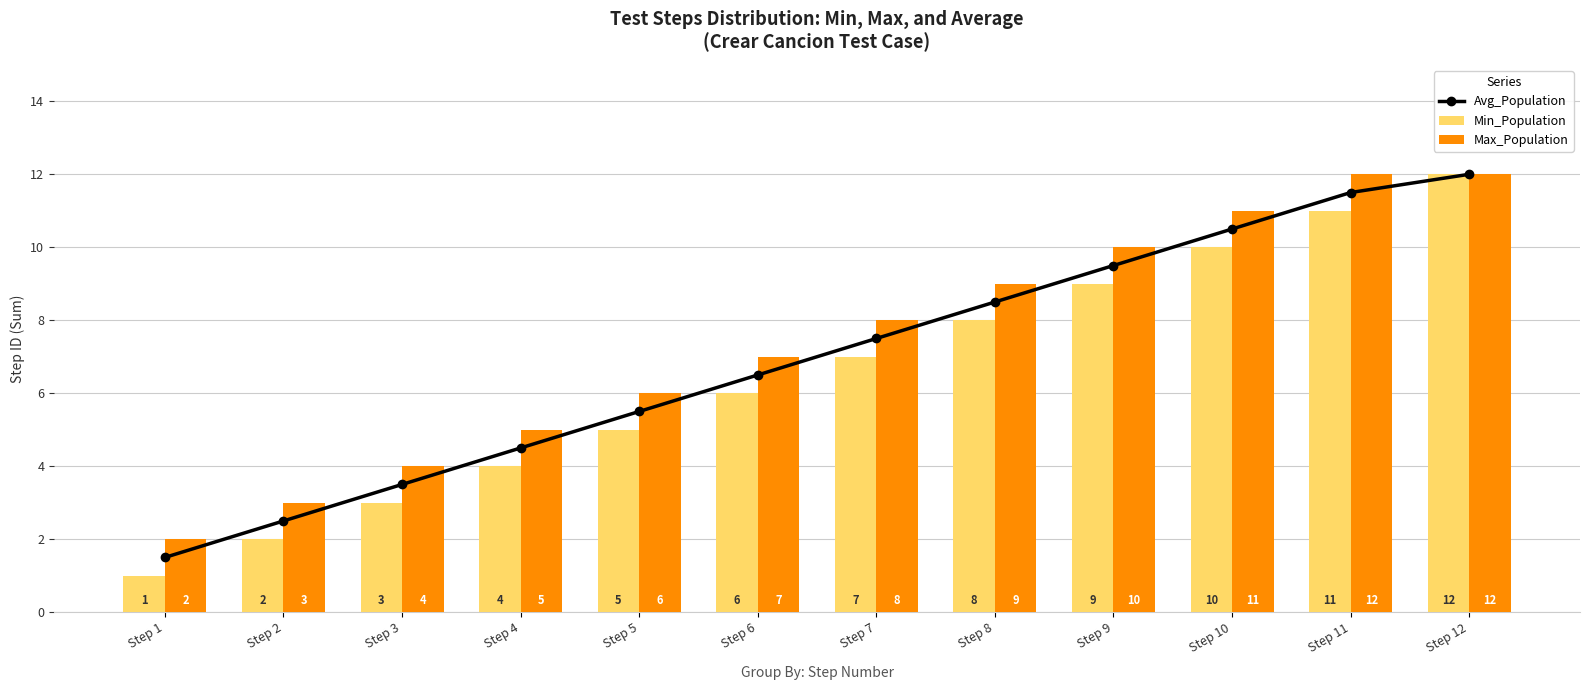

At how many categories does at least one series exceed 10?

3